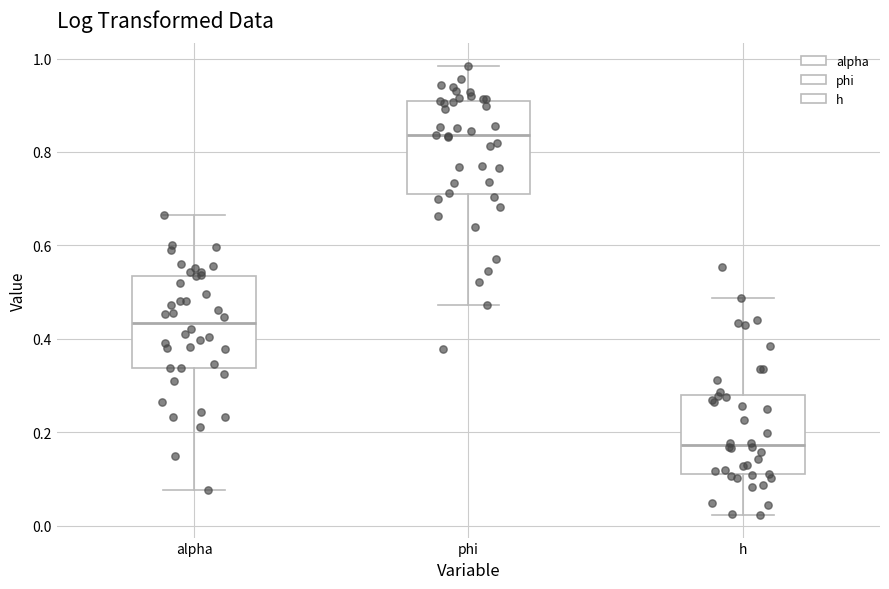

Which box's median line is the lowest?

h